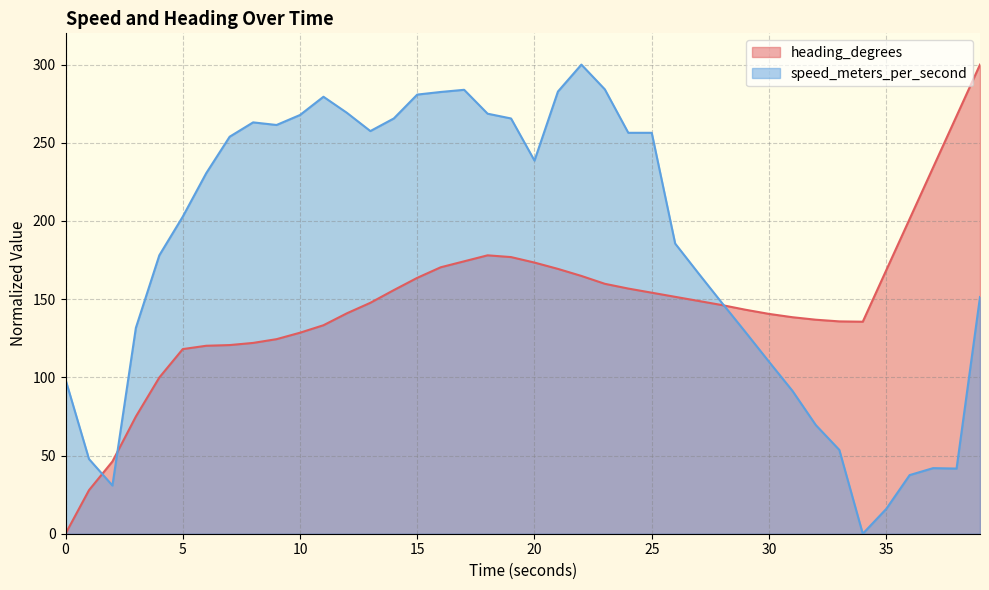

True or false: heading_degrees has a value of 87.0 at 20.999982834.

False